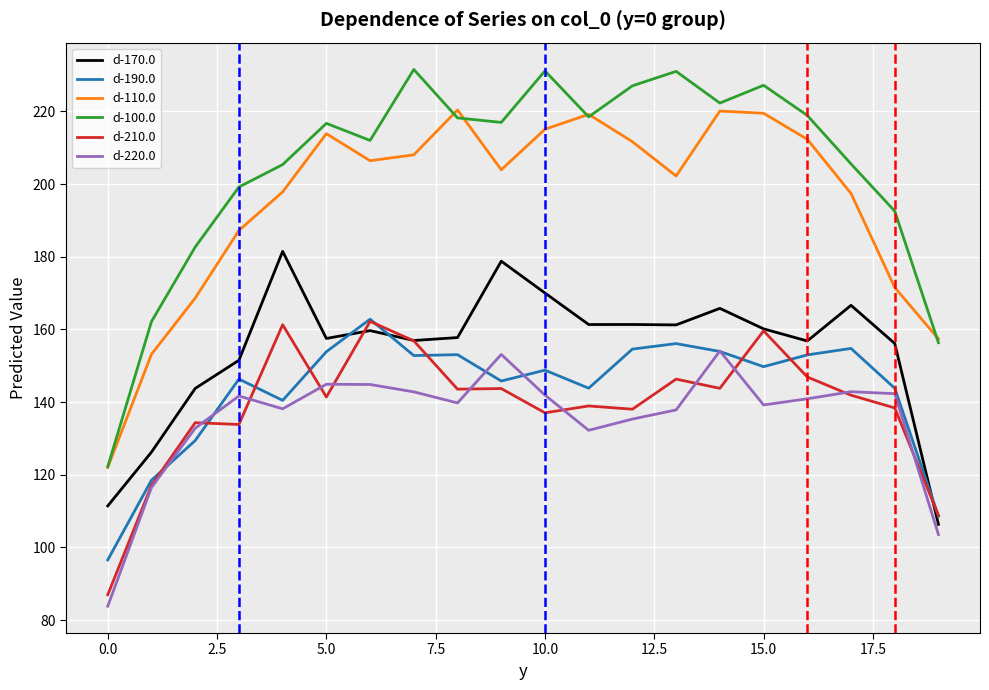

True or false: d-100.0 and d-170.0 cross at least once.

False